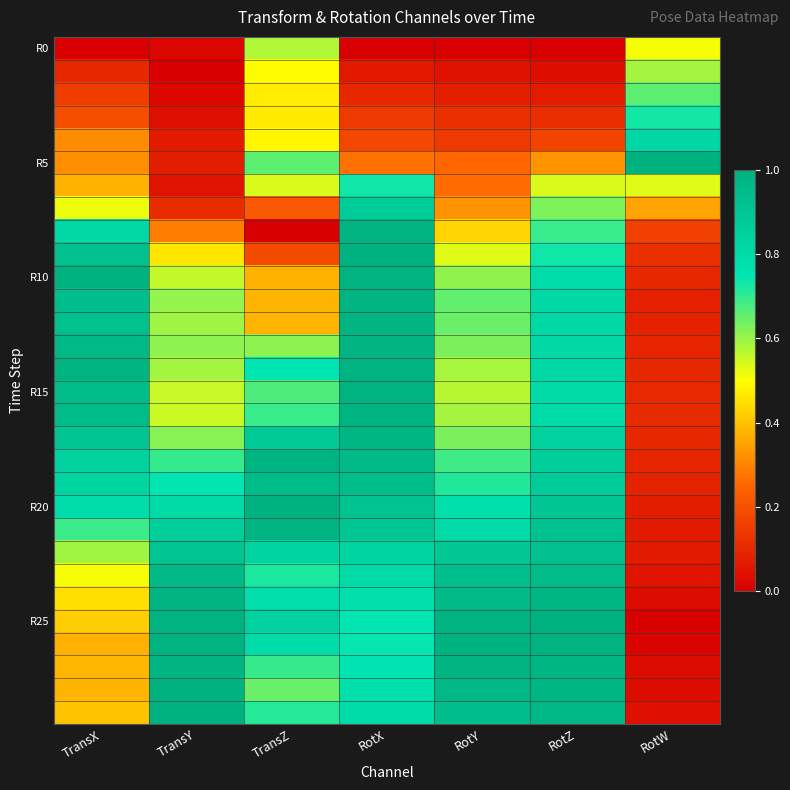

What is the difference between the highest and lowest values at RotZ?

1.0